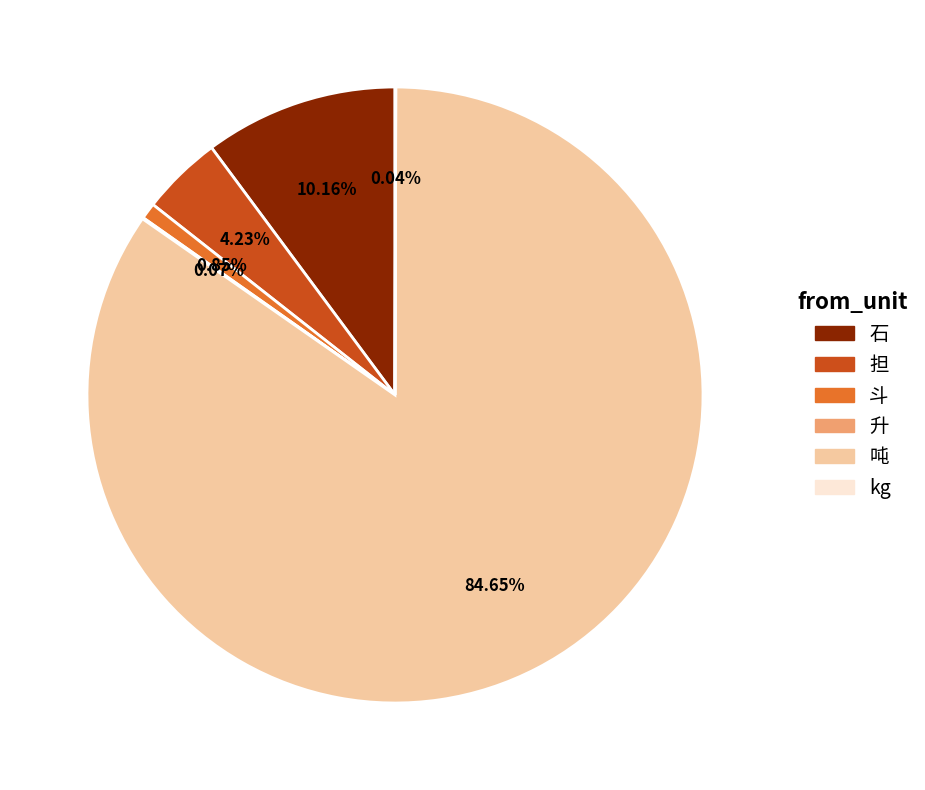

Is the sum of 斗 and 吨 greater than half?

Yes